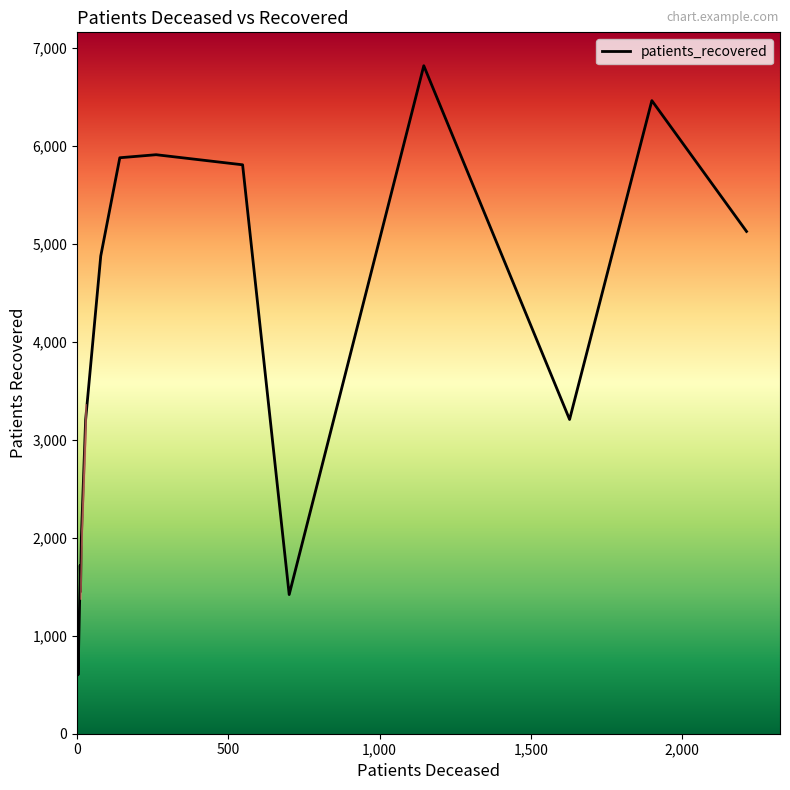

How many values exceed 3207?

7